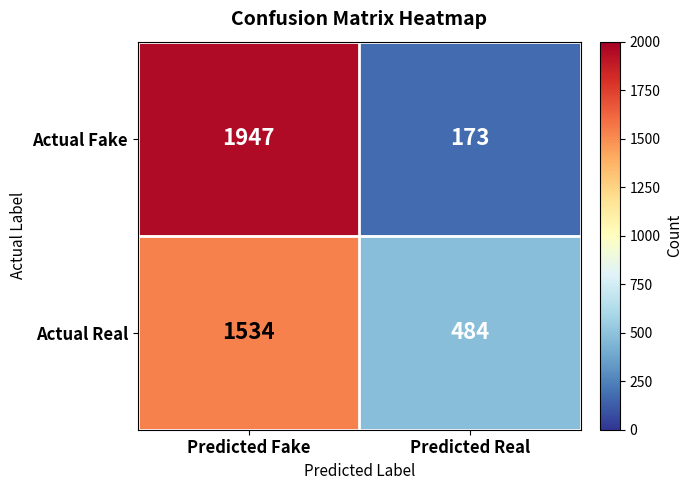

The Actual Fake series shows 173 at Predicted Real. True or false?

True